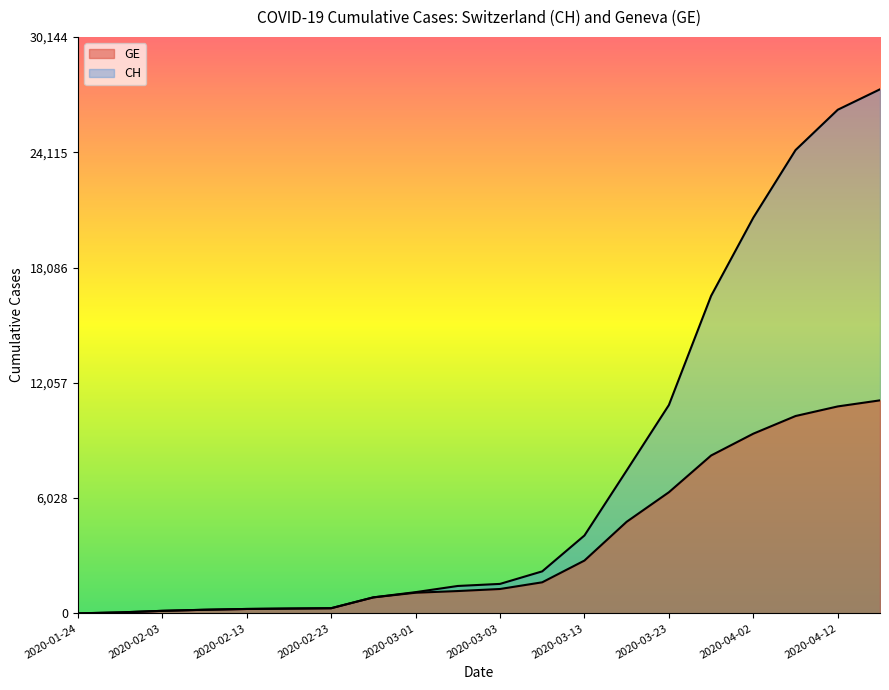

Reading right to left, what are all the values shown in this chart?

CH: 27404	26336	24228	20695	16605	10897	7474	4075	2200	1544	1436	1113	840	273	255	234	192	136	54	4
GE: 11141	10824	10322	9399	8258	6337	4793	2765	1628	1278	1171	1083	840	273	255	234	192	136	54	4